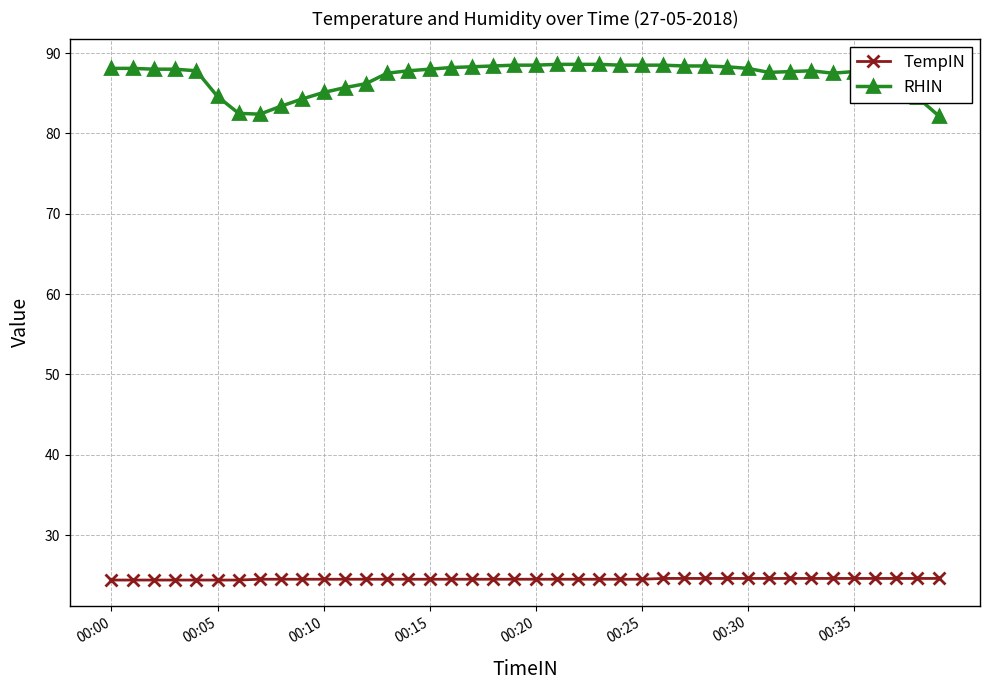

What are all the series names shown in the legend?

TempIN, RHIN